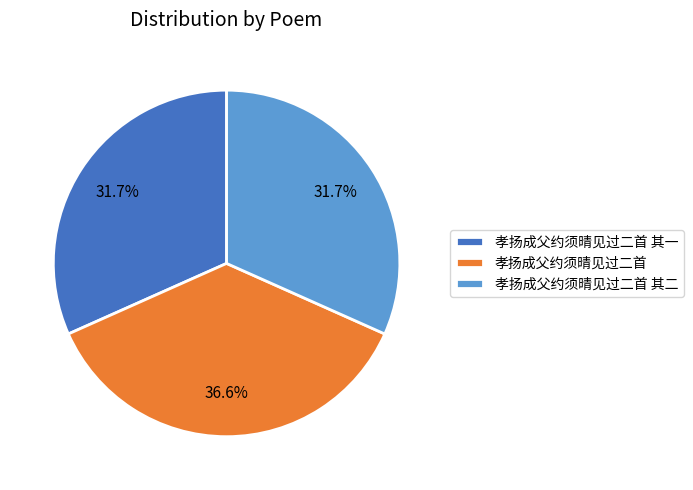

Which slice is the largest?

孝扬成父约须晴见过二首